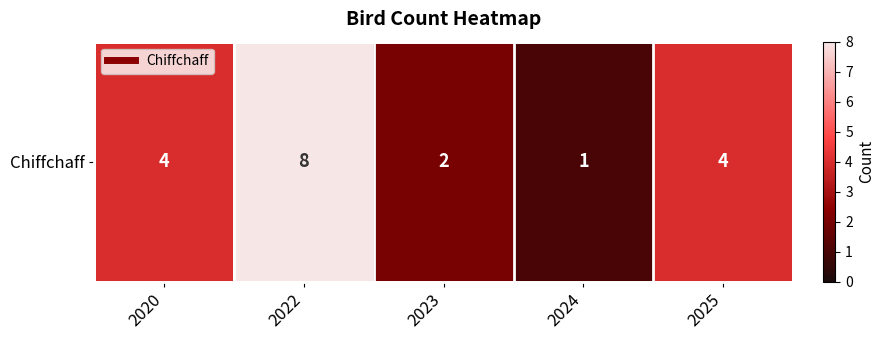

Reading left to right, list all the values displayed in this chart.

4	8	2	1	4